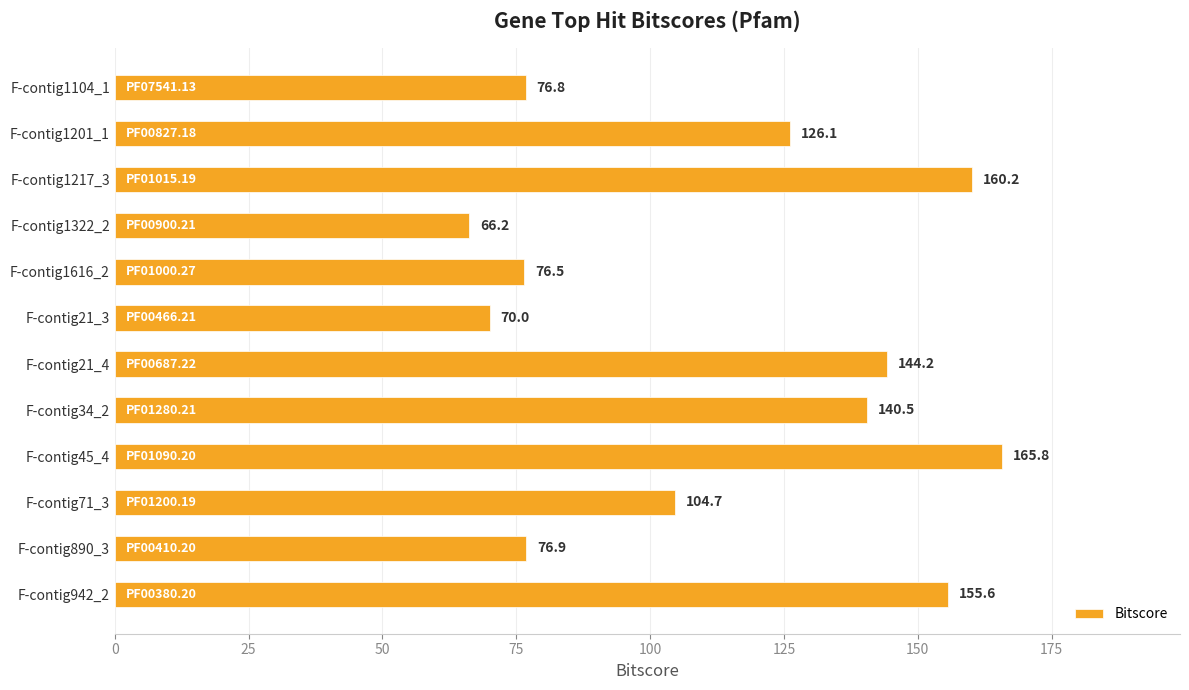

Where is the data nearest to the value 116?

F-contig1201_1